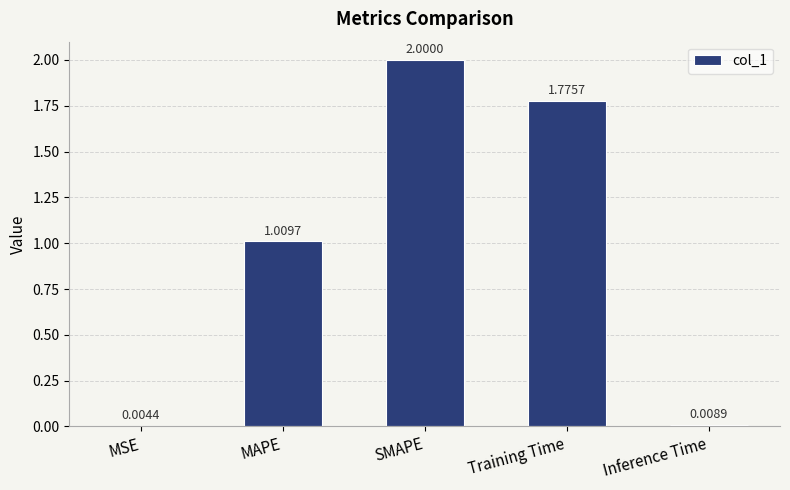

What is the change in value from MSE to MAPE?

+1.0